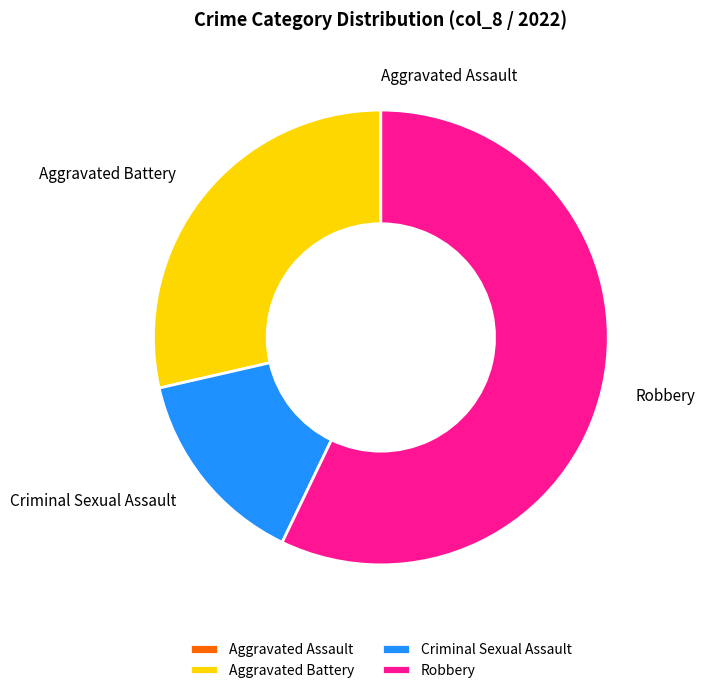

Which slice is the largest?

Robbery